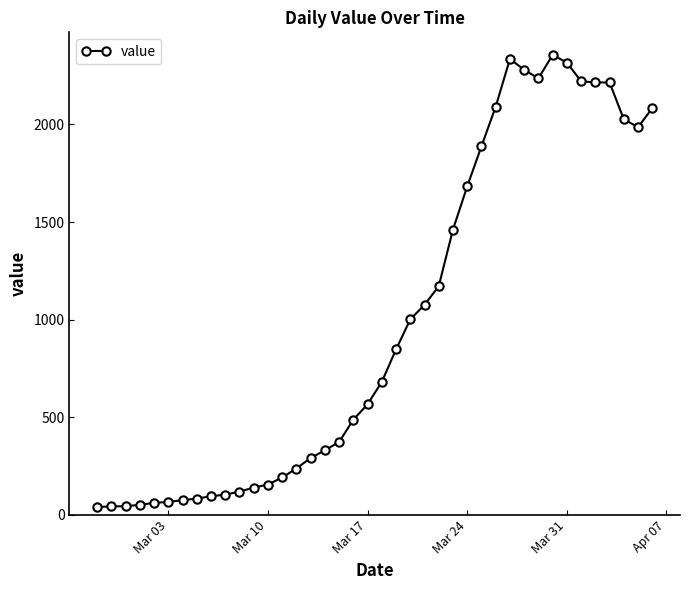

True or false: there are more than 0 points higher than both neighbors.

True